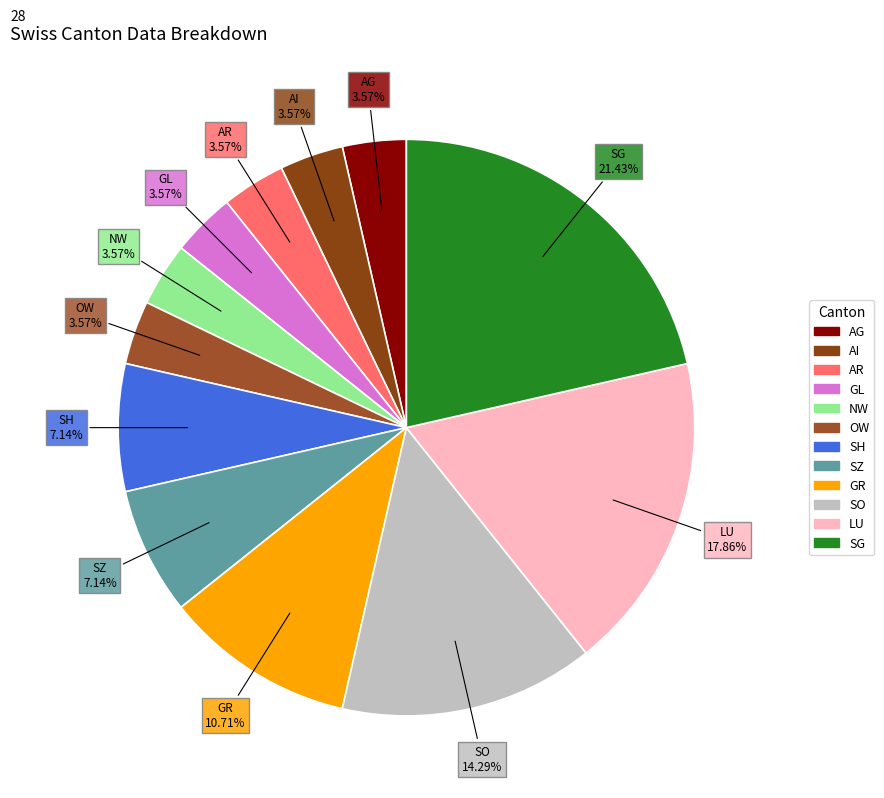

Which slice is the largest?

SG